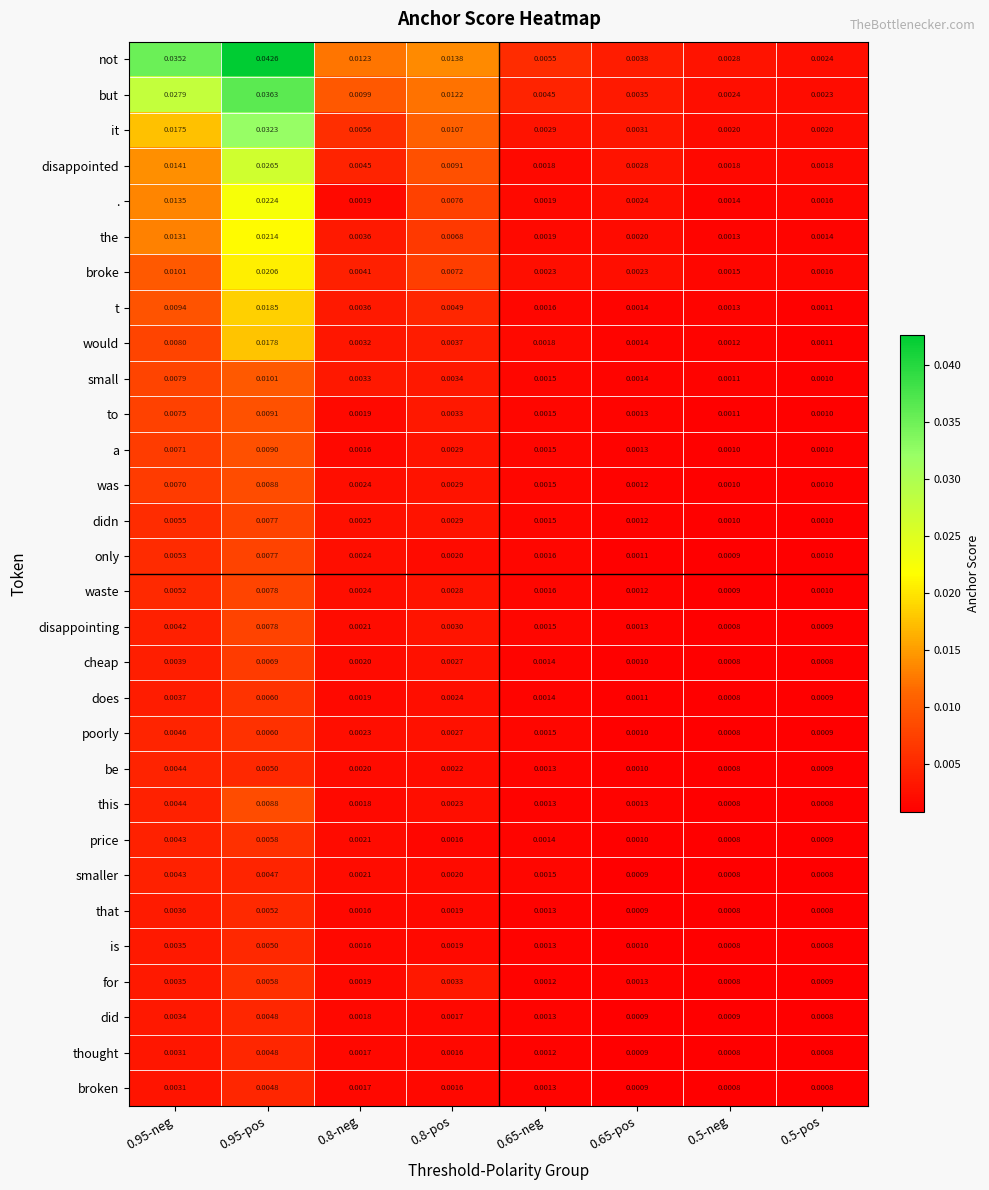

Is the value of to at 0.5-pos greater than the value of this at 0.95-neg?

No